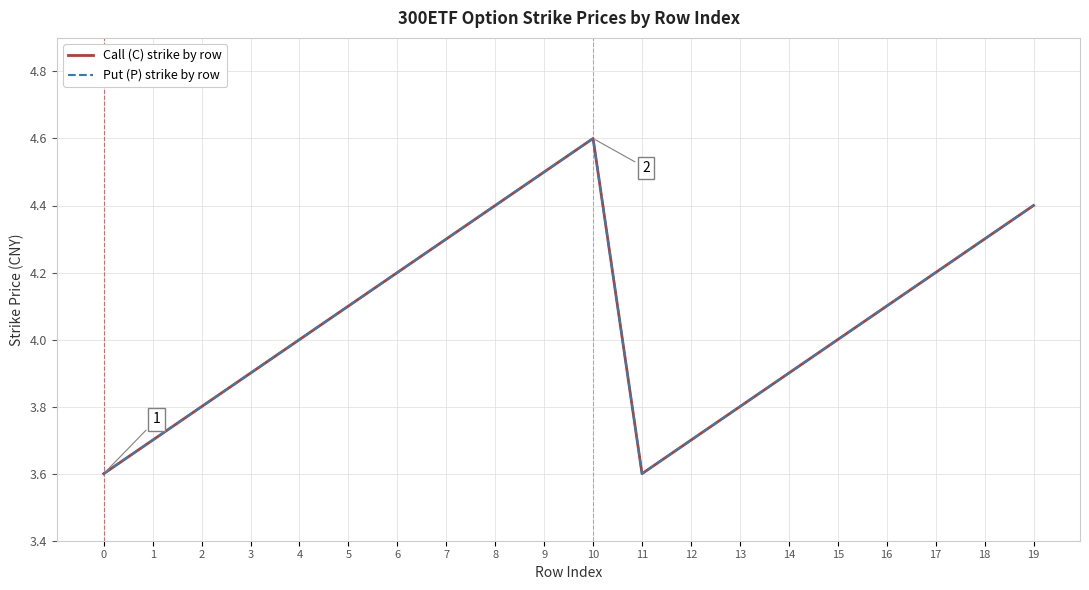

True or false: Put (P) strike by row and Call (C) strike by row intersect in this chart.

False